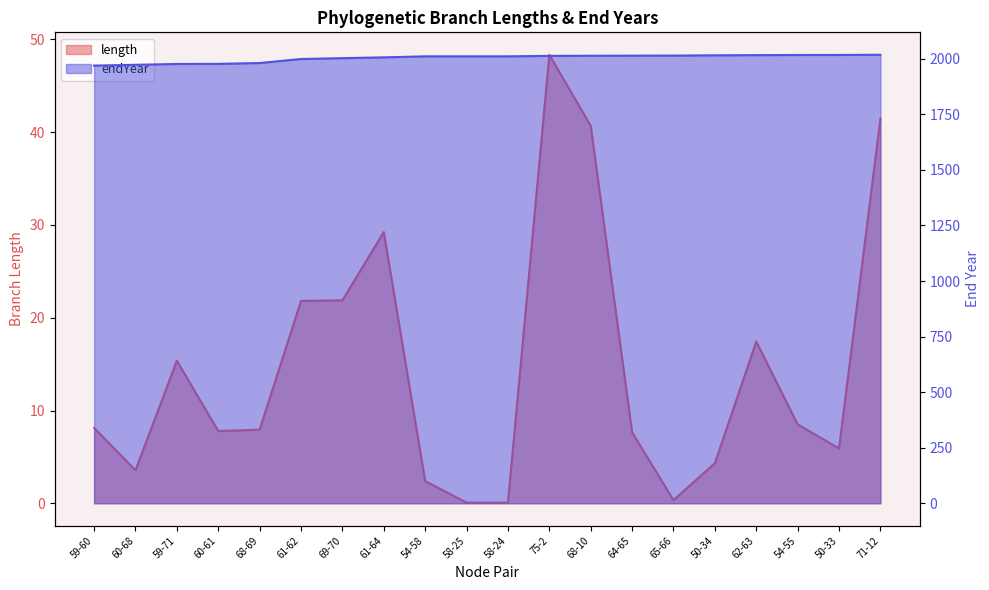

What is the total value across all series at 60-61?

1984.9